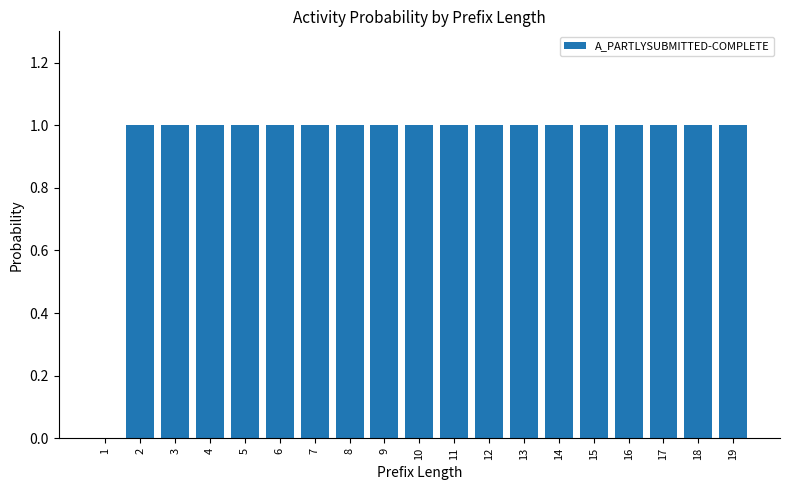

Approximately how many times larger is the value at 17 compared to 9?

1.0